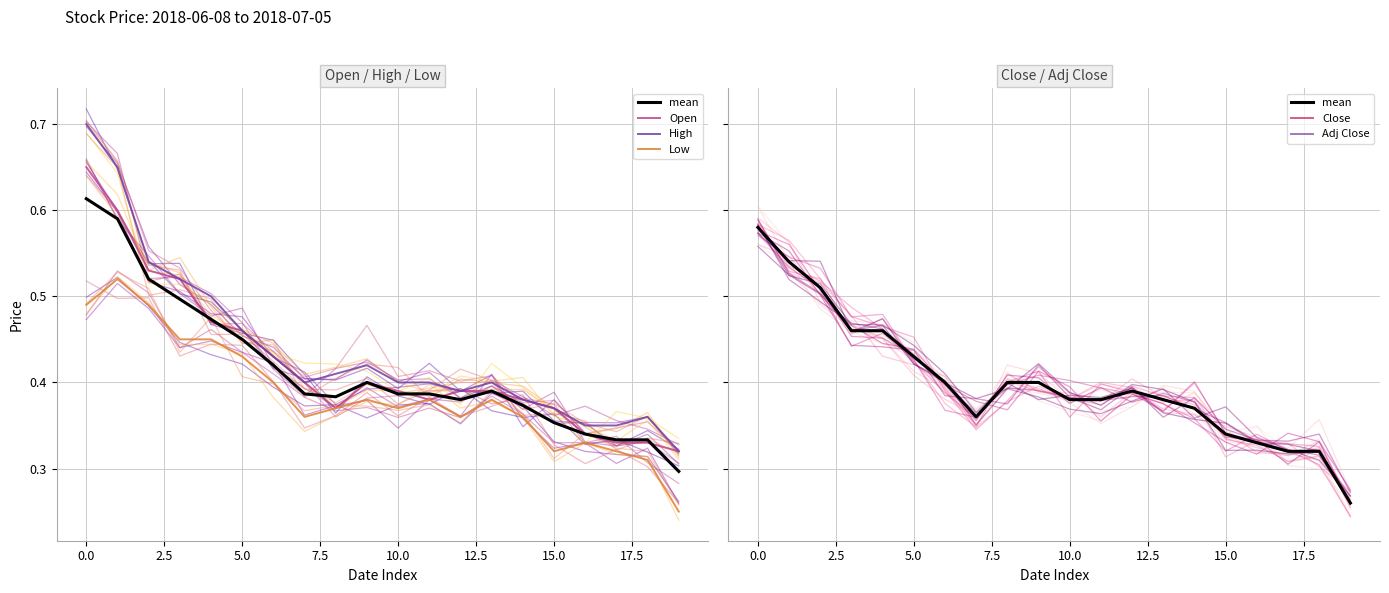

Reading right to left, list all the values displayed in this chart.

mean: 0.3	0.3	0.3	0.3	0.3	0.4	0.4	0.4	0.4	0.4	0.4	0.4	0.4	0.4	0.4	0.5	0.5	0.5	0.5	0.6
Open: 0.3	0.3	0.3	0.3	0.4	0.4	0.4	0.4	0.4	0.4	0.4	0.4	0.4	0.4	0.5	0.5	0.5	0.5	0.6	0.7
High: 0.3	0.4	0.3	0.3	0.4	0.4	0.4	0.4	0.4	0.4	0.4	0.4	0.4	0.4	0.5	0.5	0.5	0.5	0.7	0.7
Low: 0.2	0.3	0.3	0.3	0.3	0.4	0.4	0.4	0.4	0.4	0.4	0.4	0.4	0.4	0.4	0.5	0.5	0.5	0.5	0.5
Close: 0.3	0.3	0.3	0.3	0.3	0.4	0.4	0.4	0.4	0.4	0.4	0.4	0.4	0.4	0.4	0.5	0.5	0.5	0.5	0.6
Adj Close: 0.3	0.3	0.3	0.3	0.3	0.4	0.4	0.4	0.4	0.4	0.4	0.4	0.4	0.4	0.4	0.5	0.5	0.5	0.5	0.6